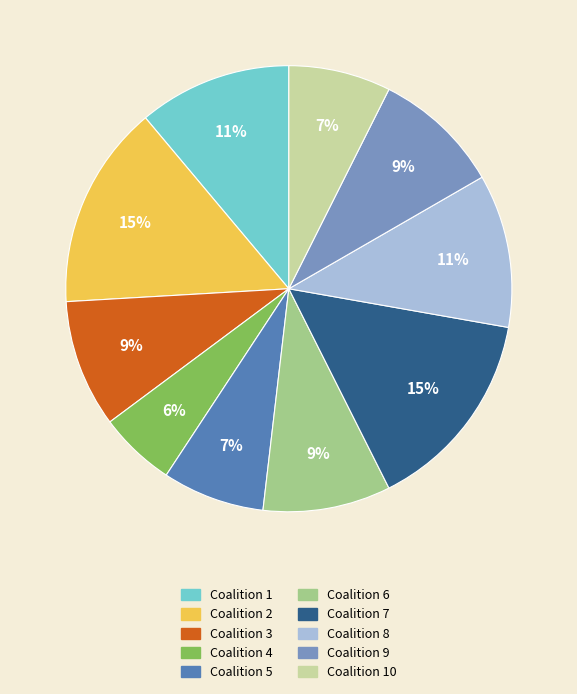

Is there a majority slice in this chart?

No